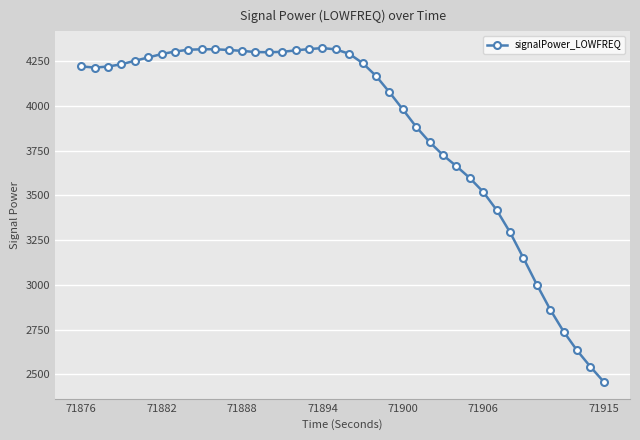

What is the minimum value shown in the chart?

2456.9